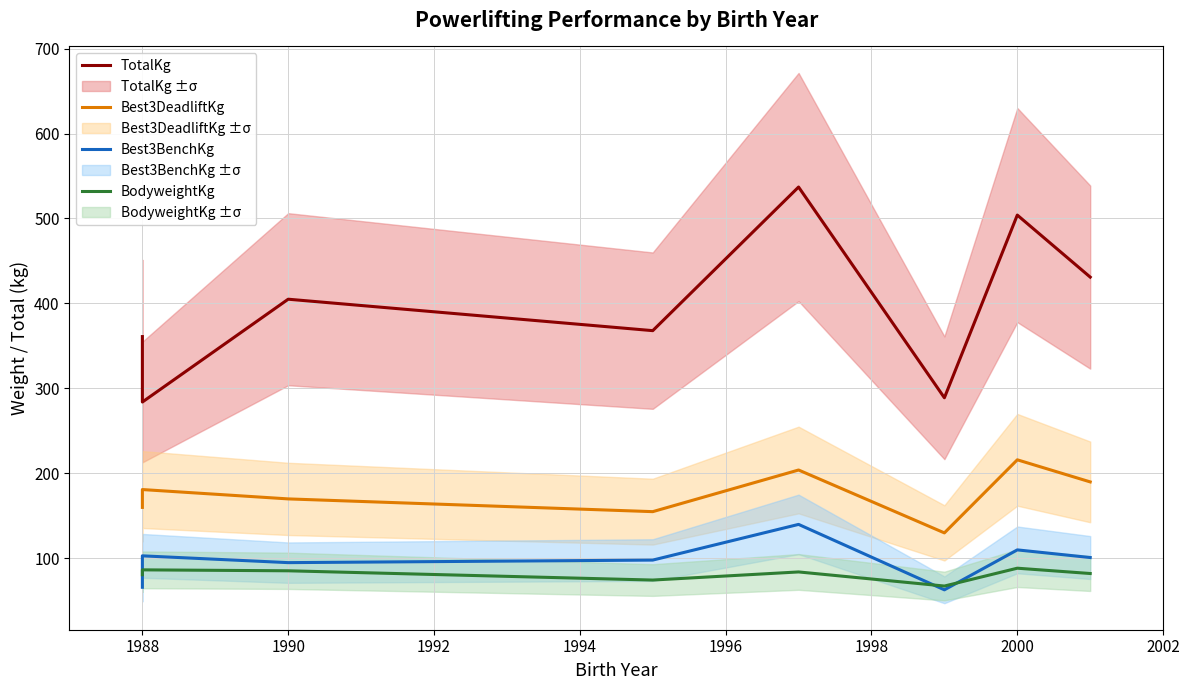

True or false: Best3BenchKg has more than 2 points higher than both neighbors.

True